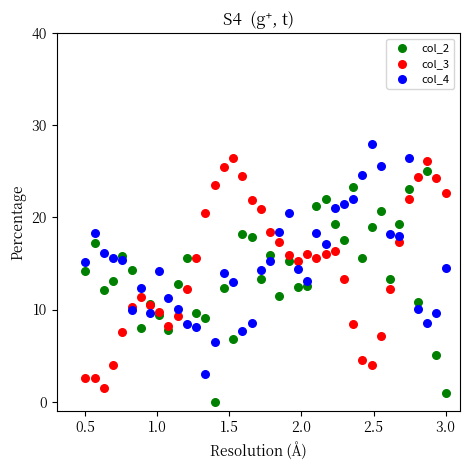

What is the X range (max minus min) for the scatter plot?

2.5